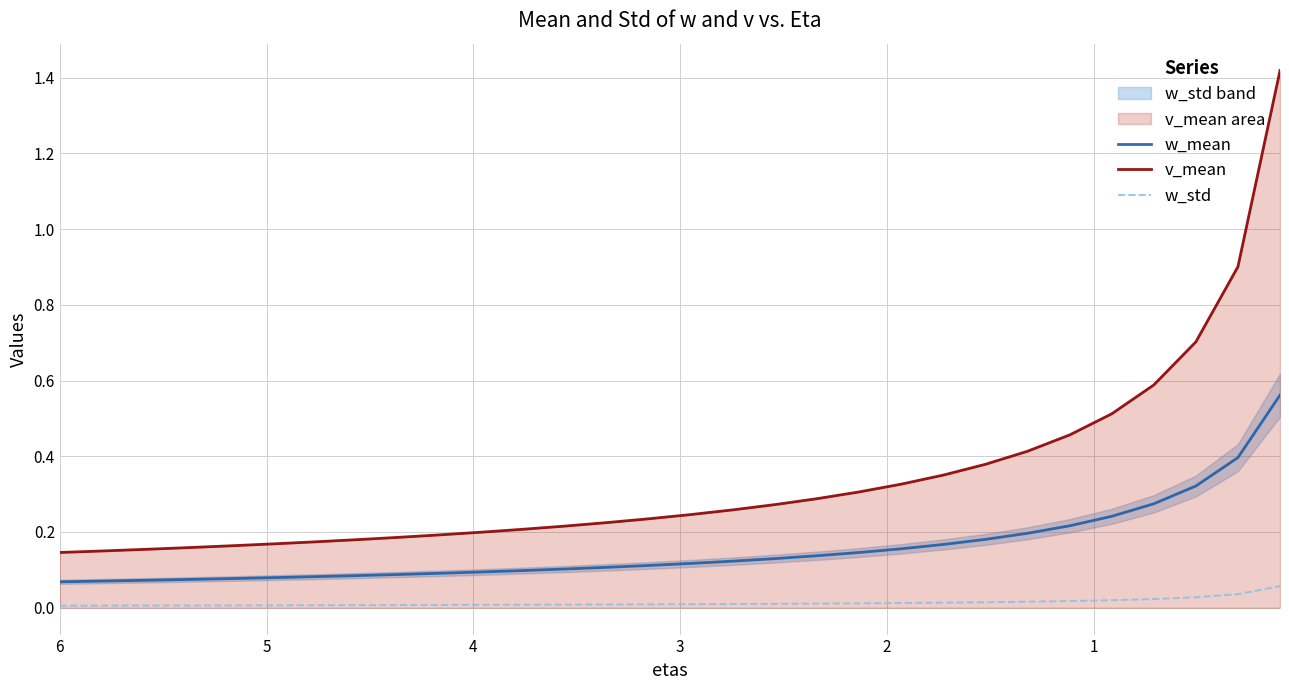

List the series in order of their peak value, lowest first.

w_std, w_mean, v_mean